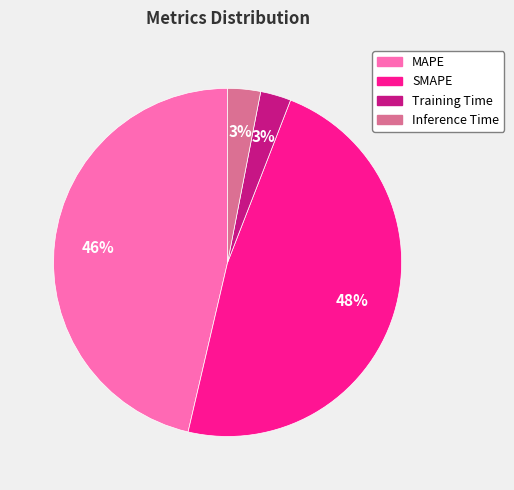

Combined, do Training Time and MAPE account for over 50%?

No